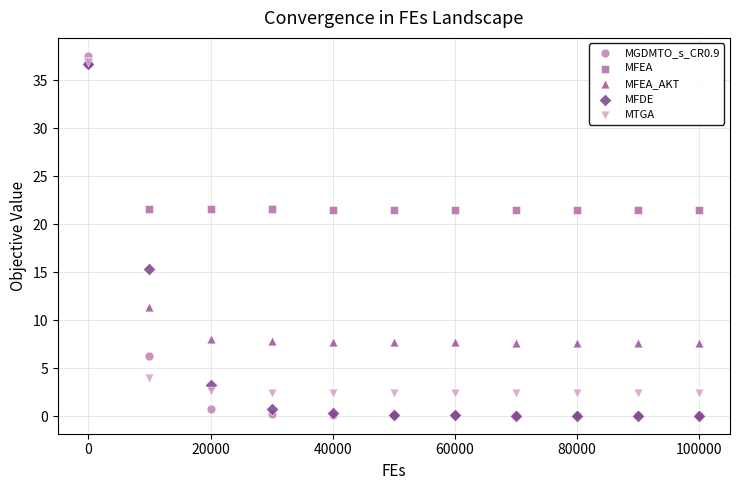

Across all series, what Y value is closest to 18?

15.3